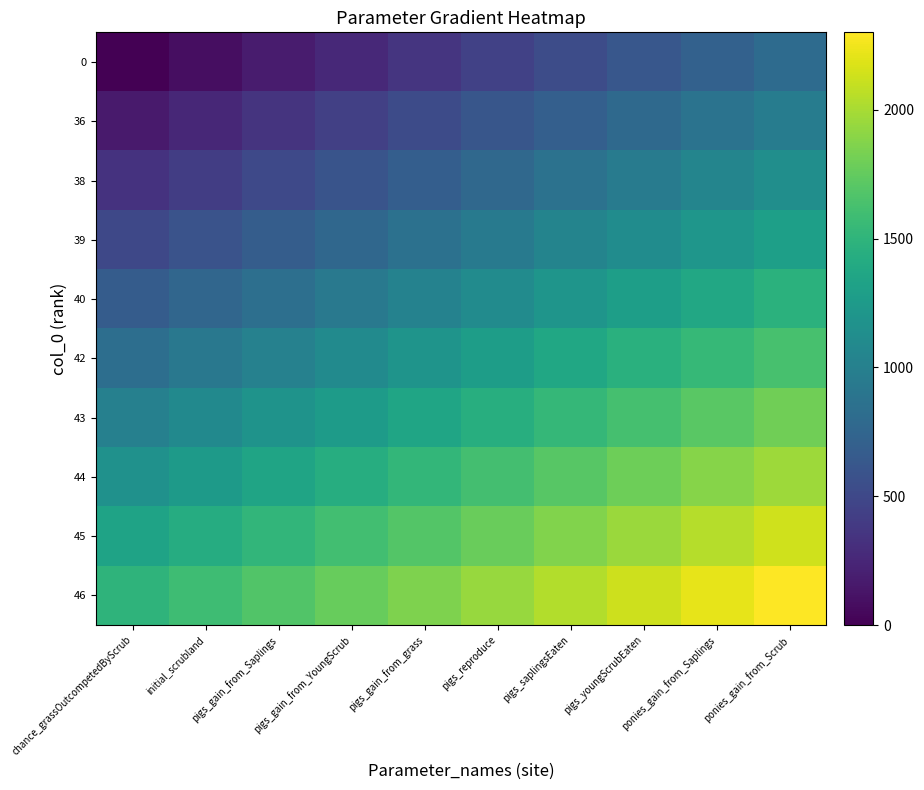

Which has a higher value, initial_scrubland or pigs_saplingsEaten?

pigs_saplingsEaten